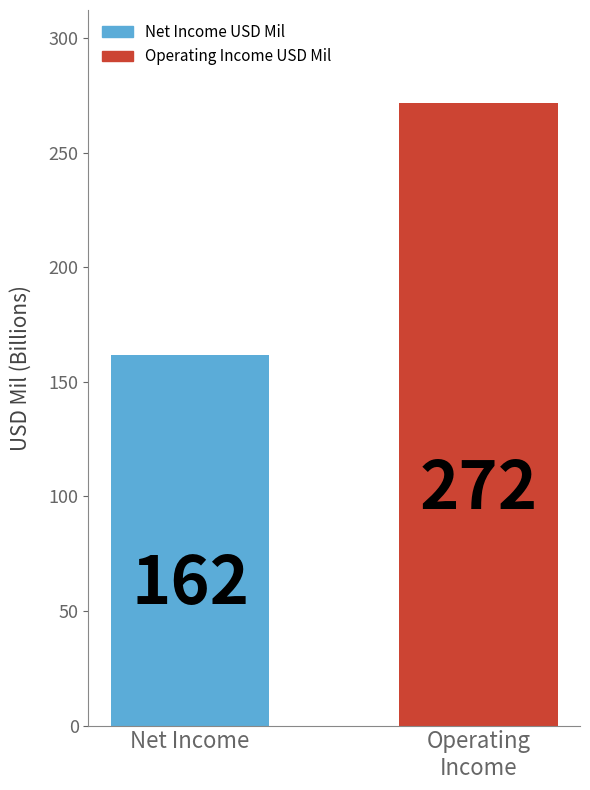

The value at Net Income is 161.8. True or false?

True